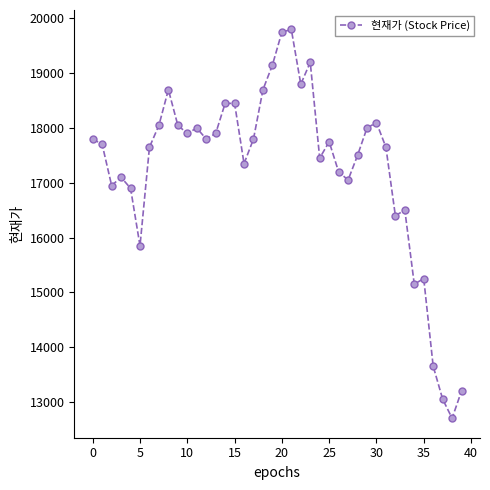

How many values are below 17750?

20